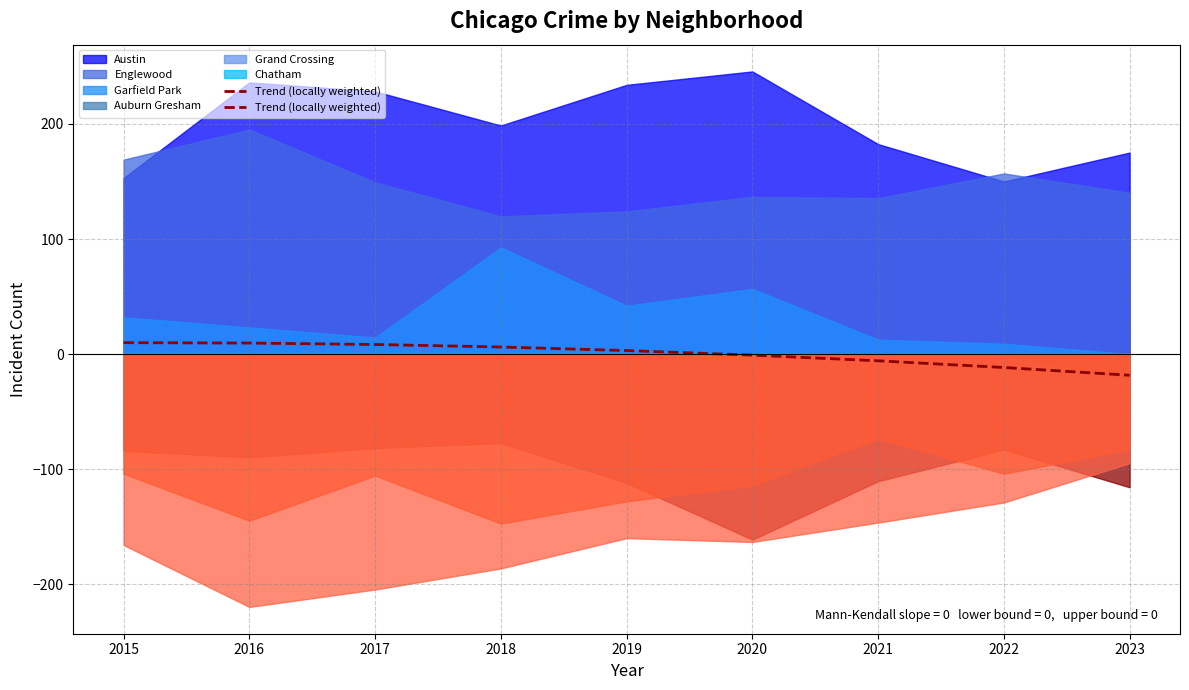

How many positive values are there?

5